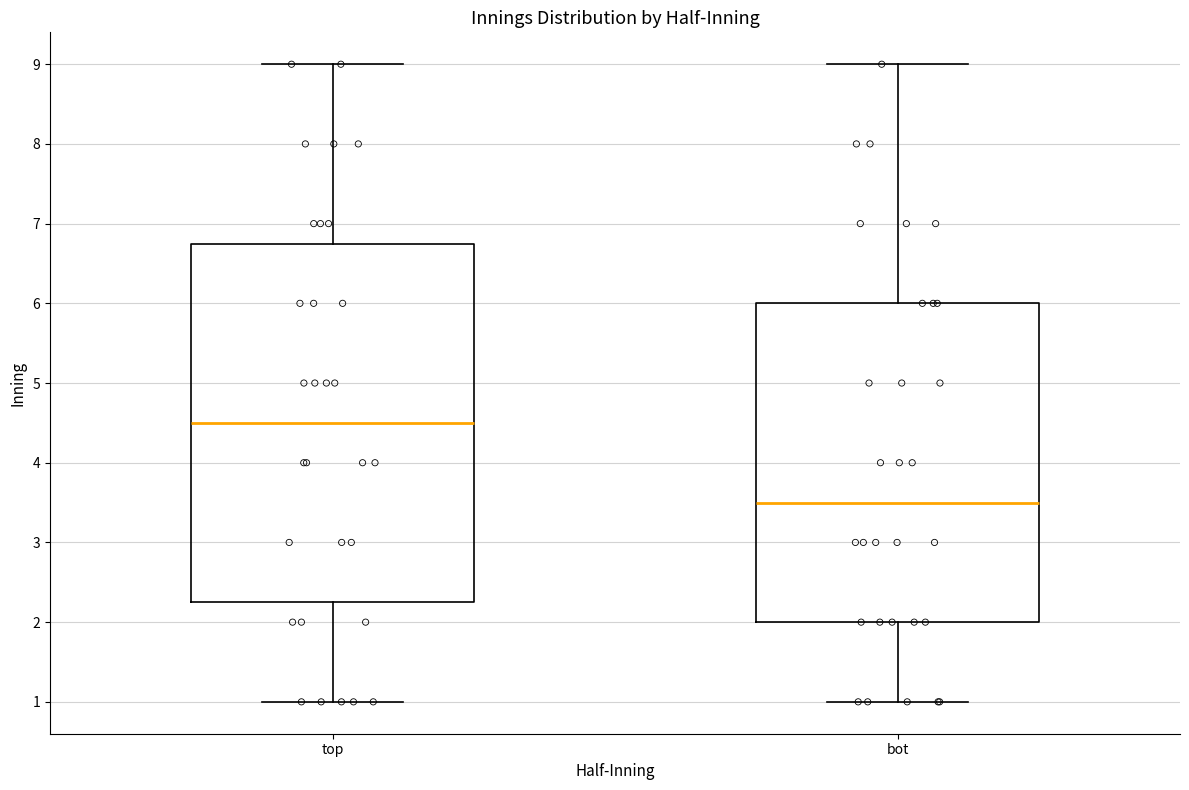

Which box's median line is the highest?

top